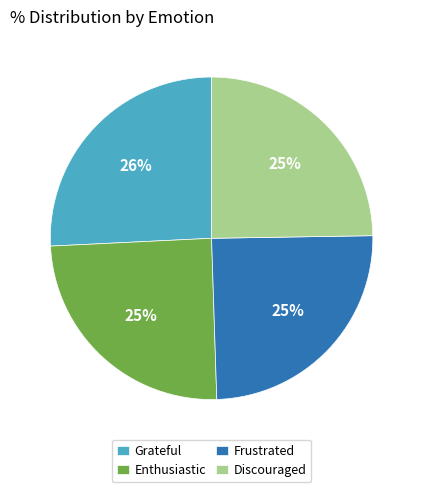

To the nearest percent, what portion does Grateful represent?

26%